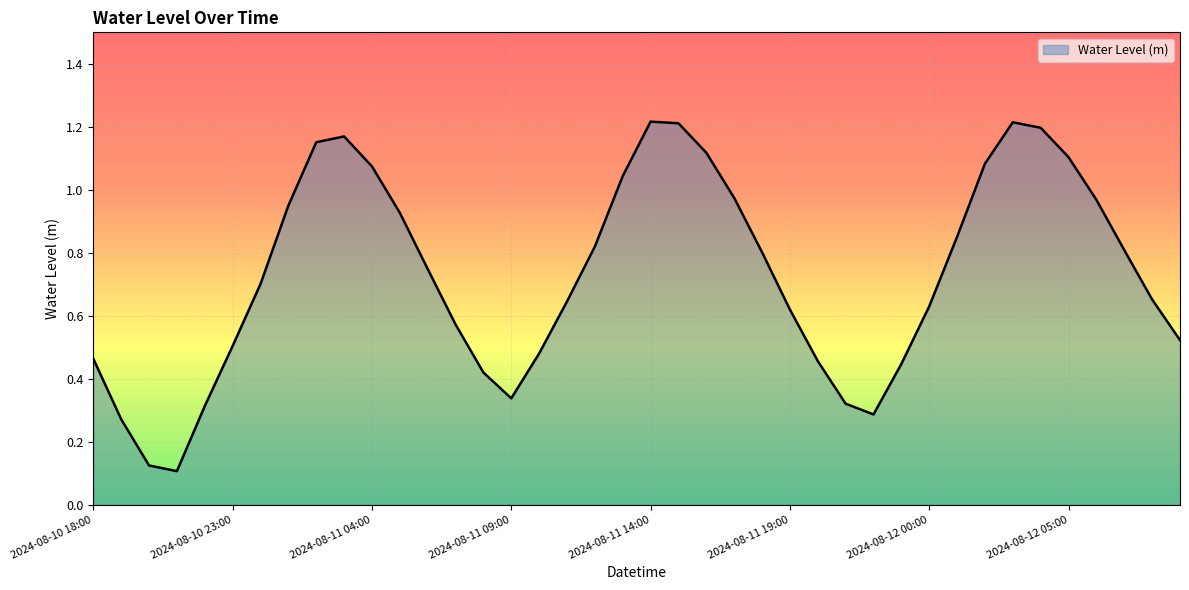

How many lines are shown in the chart?

1